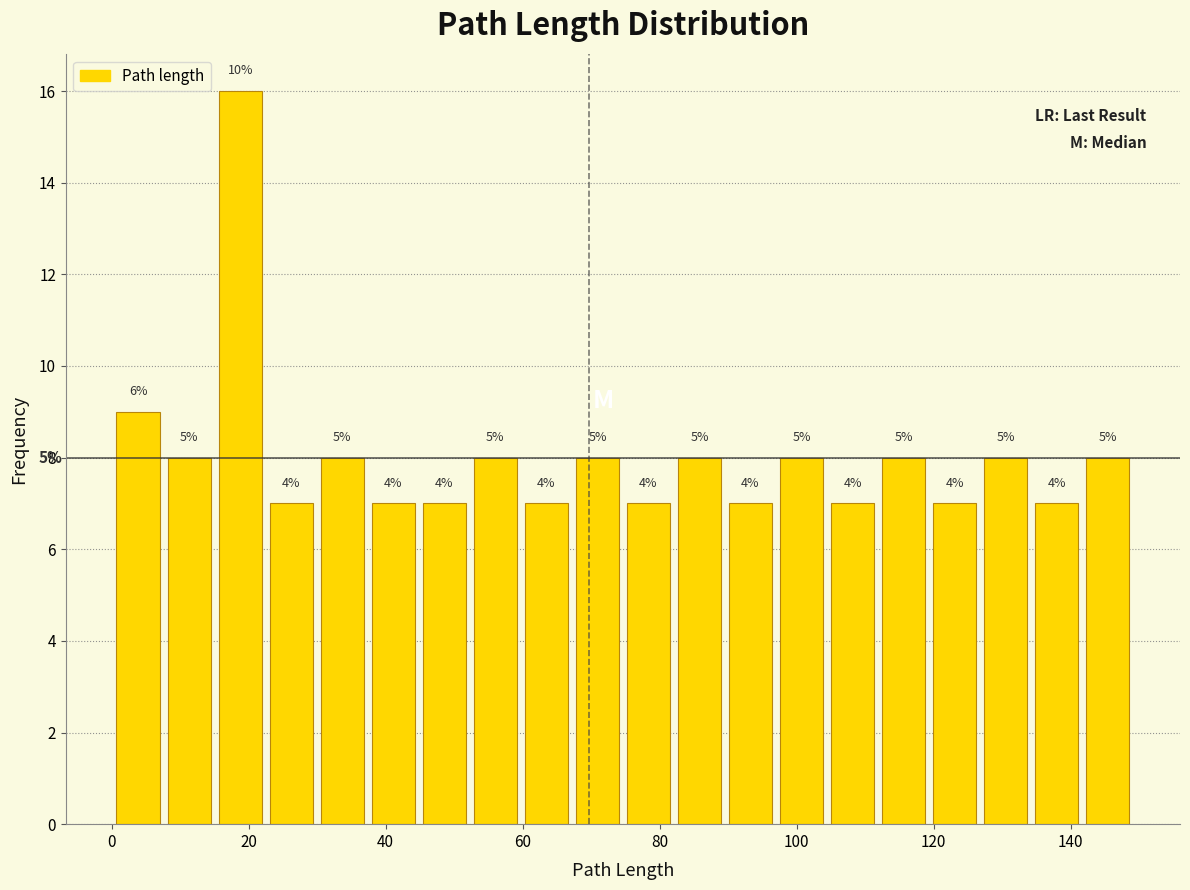

Around what value on the x-axis is the tallest bar? Give the approximate position of its centre, as read against the axis.

18